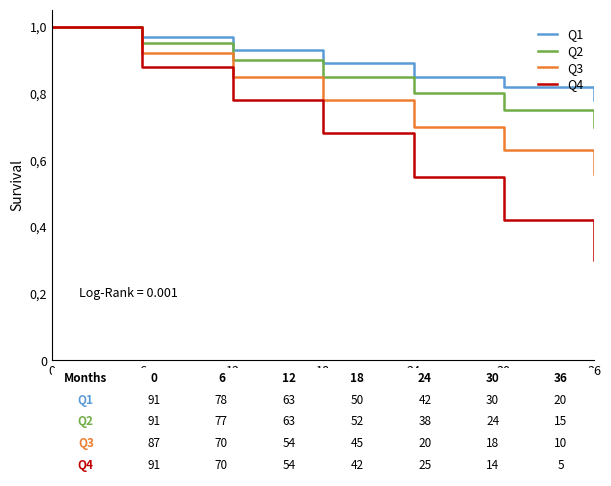

Is this an area chart (filled region under the line)?

No